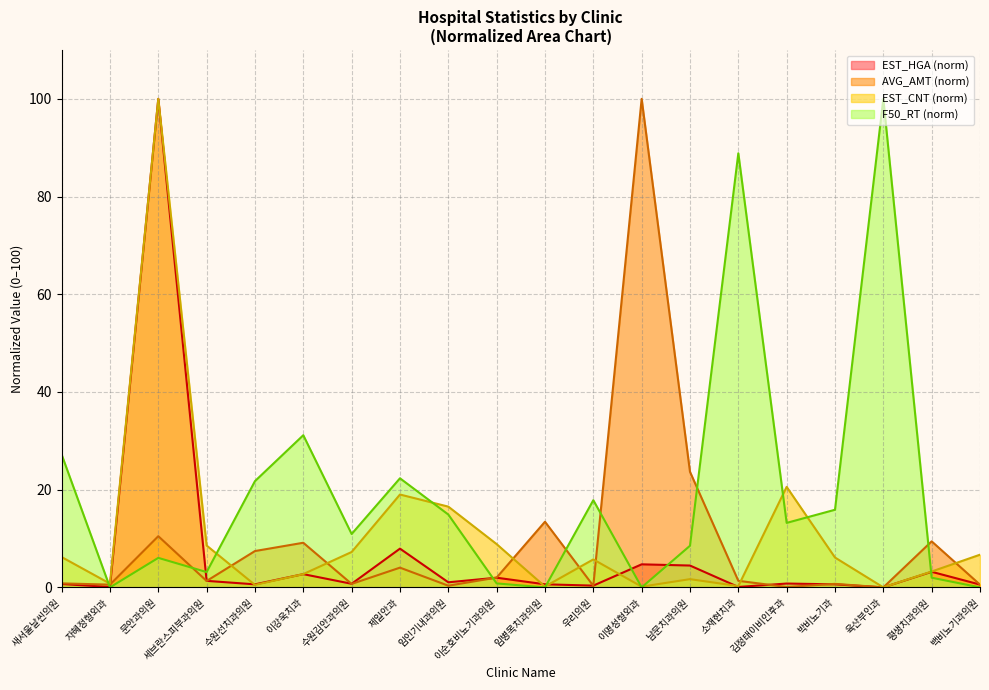

What is the label of the 12th point from the left?

우리의원